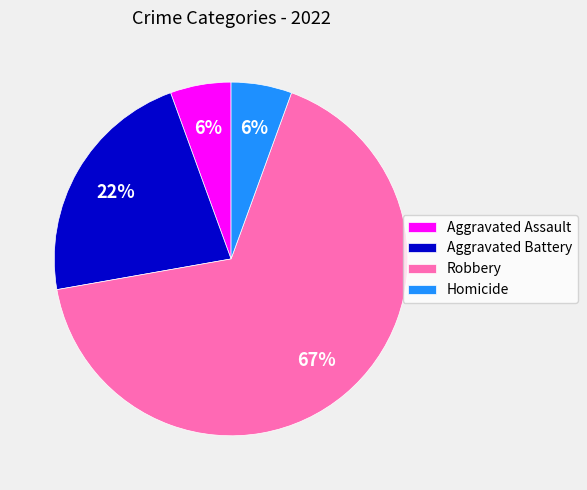

How many slices are in this pie chart?

4